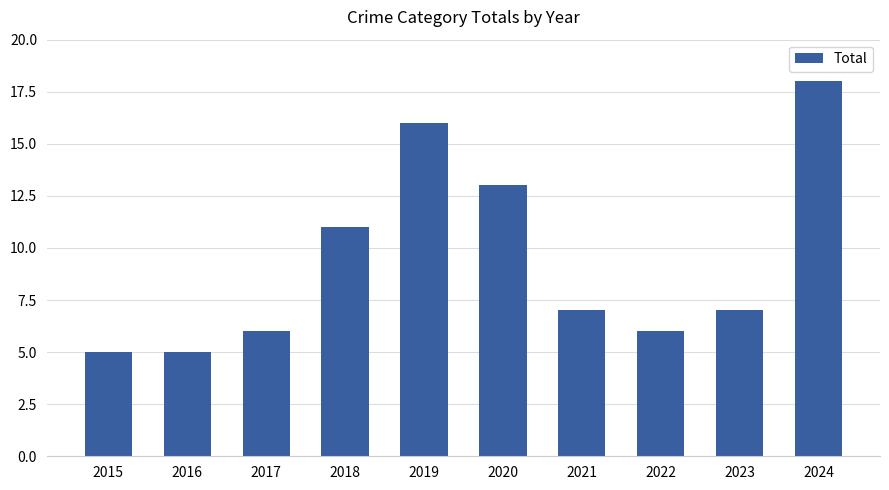

What is the difference between the second highest and minimum values?

11